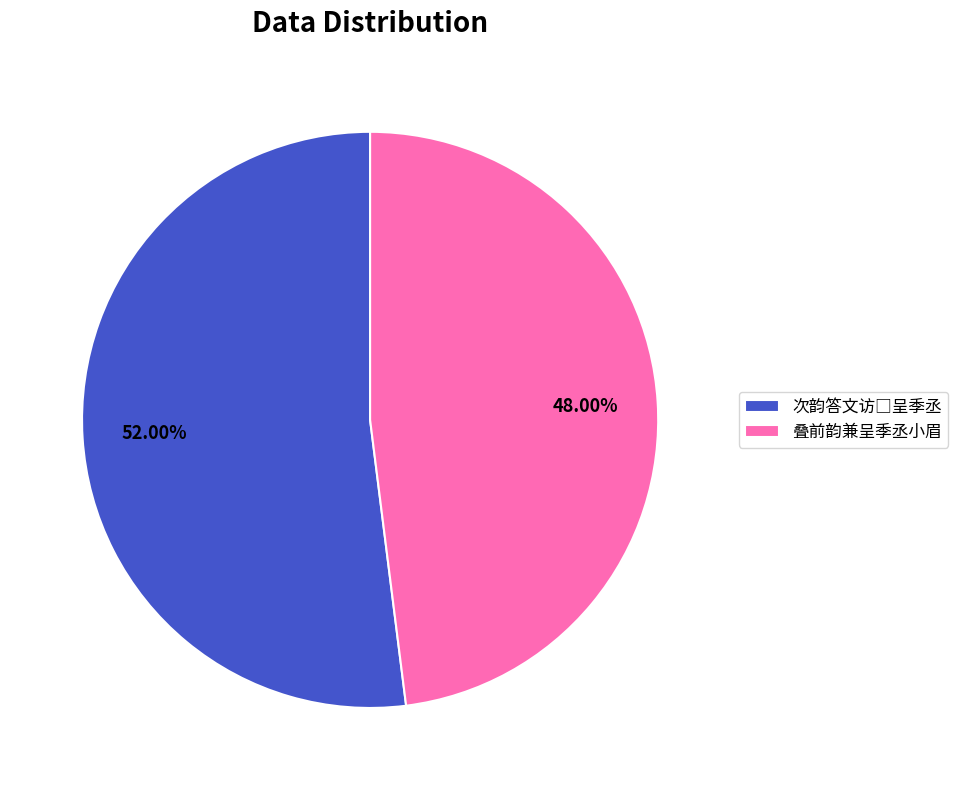

Does 叠前韵兼呈季丞小眉 represent more than half of the total?

No